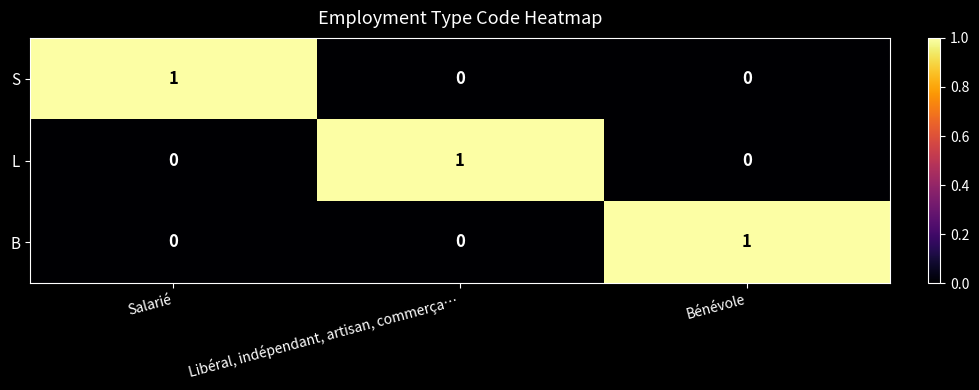

The L series shows 1 at Salarié. True or false?

False